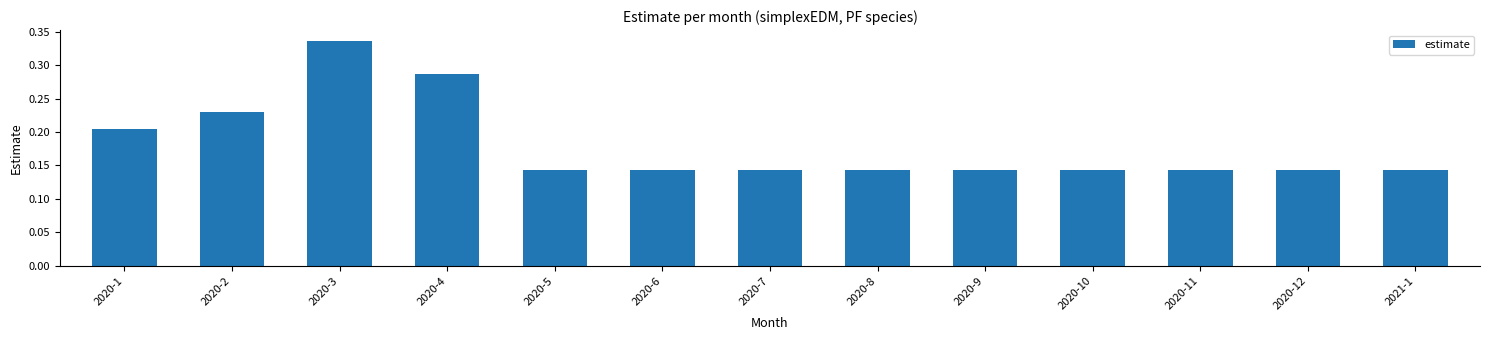

What is the label of the 8th bar from the left?

2020-8